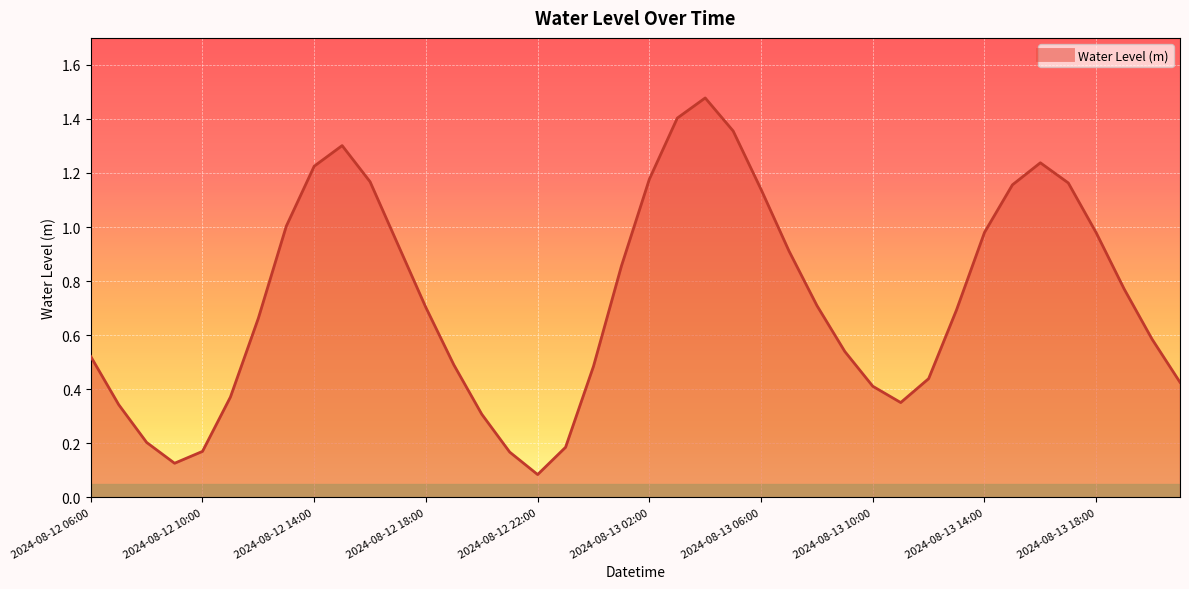

Between 2024-08-13 03:00 and 2024-08-13 15:00, which is larger?

2024-08-13 03:00